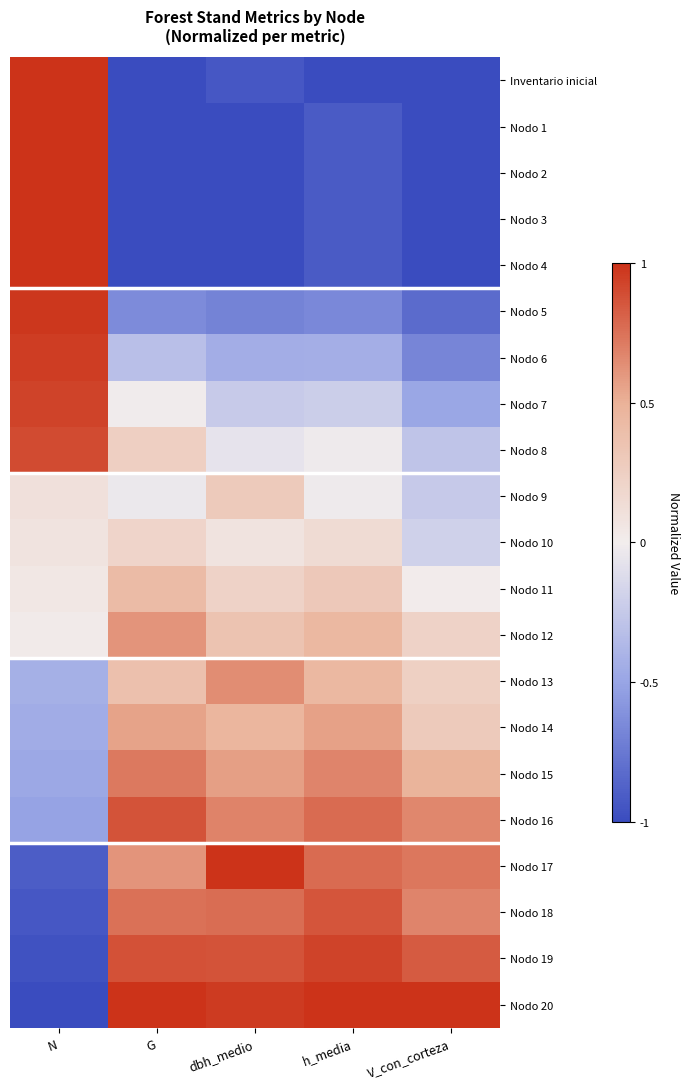

Which has a higher value, G or h_media?

G